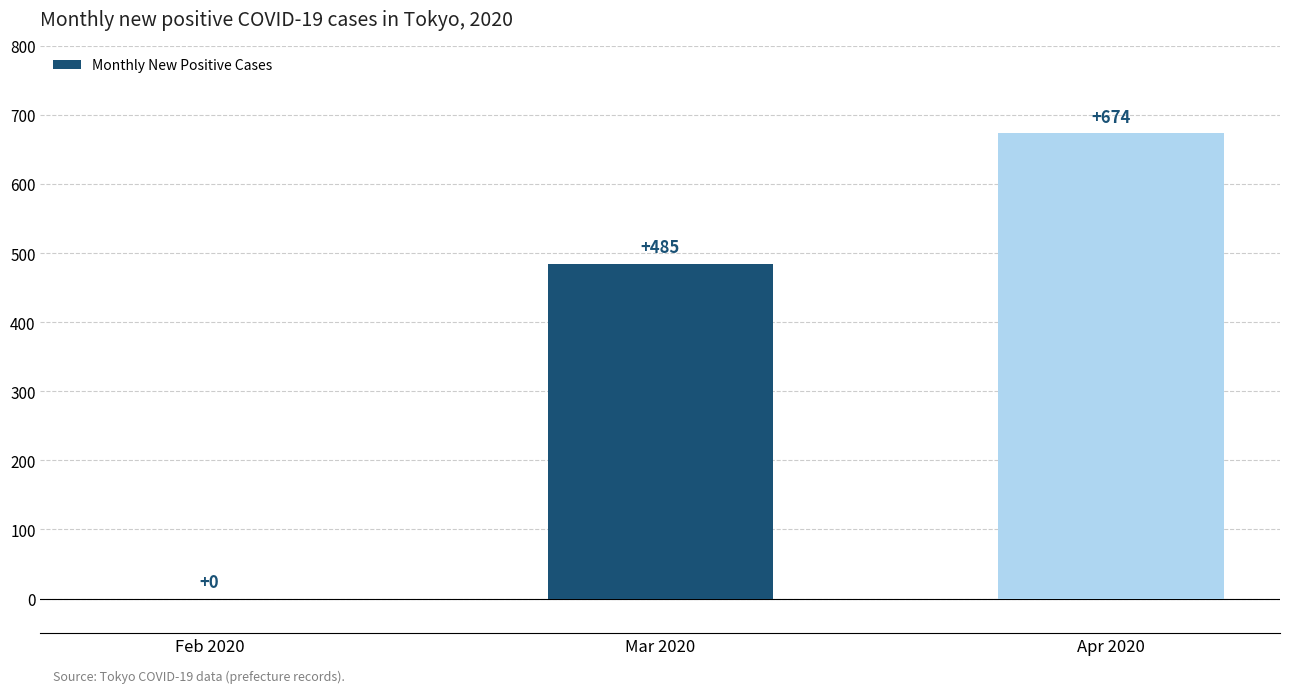

The value at Apr 2020 is 439. True or false?

False